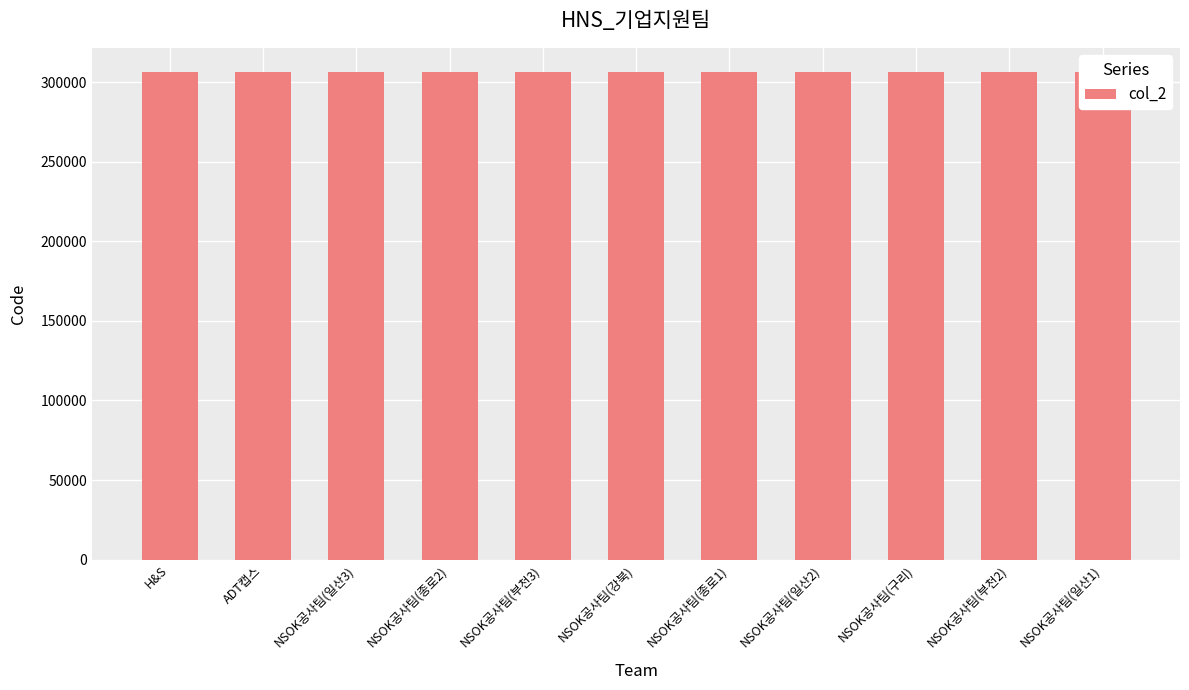

Rank the categories by value from lowest to highest.

NSOK공사팀(일산1), NSOK공사팀(일산2), NSOK공사팀(일산3), NSOK공사팀(종로1), NSOK공사팀(종로2), NSOK공사팀(강북), NSOK공사팀(구리), NSOK공사팀(부천2), H&S, NSOK공사팀(부천3), ADT캡스